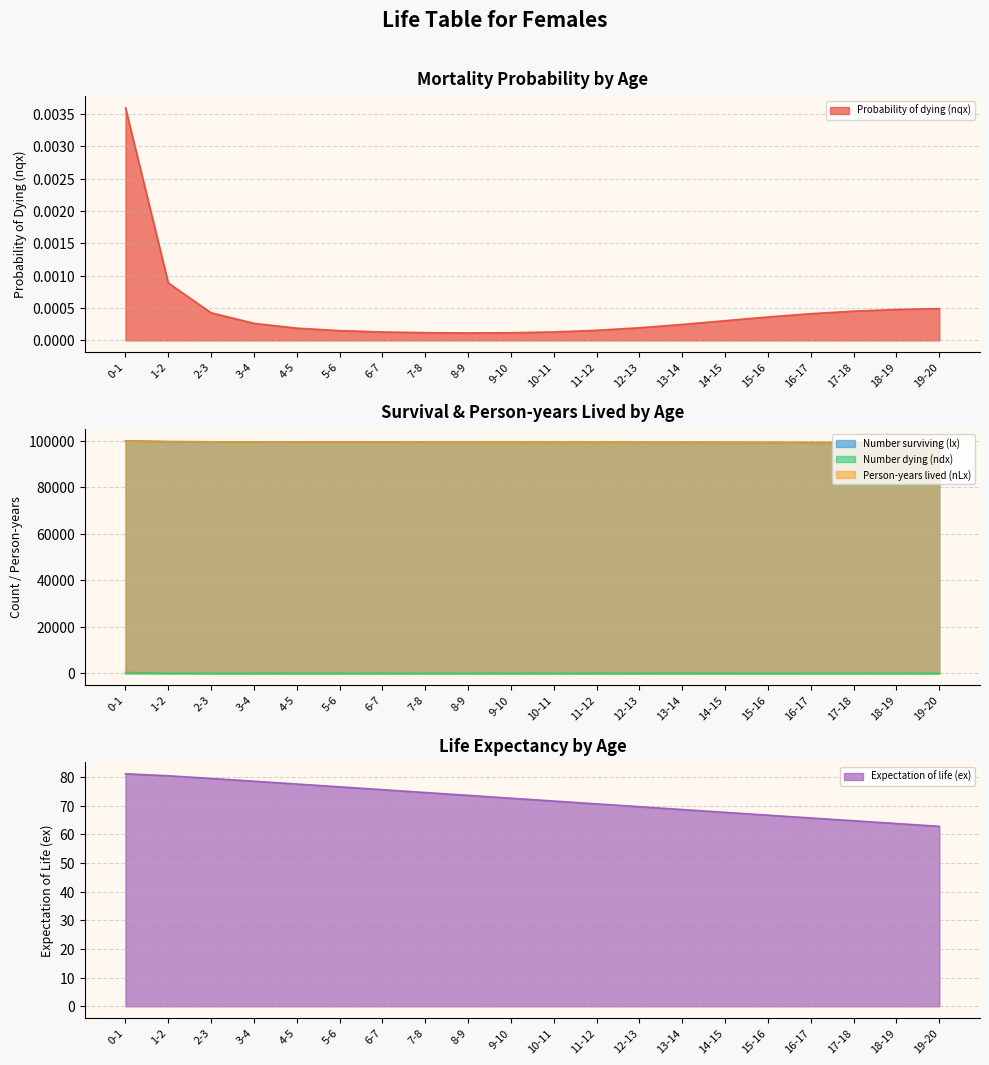

Between 11-12 and 13-14, which is larger?

13-14